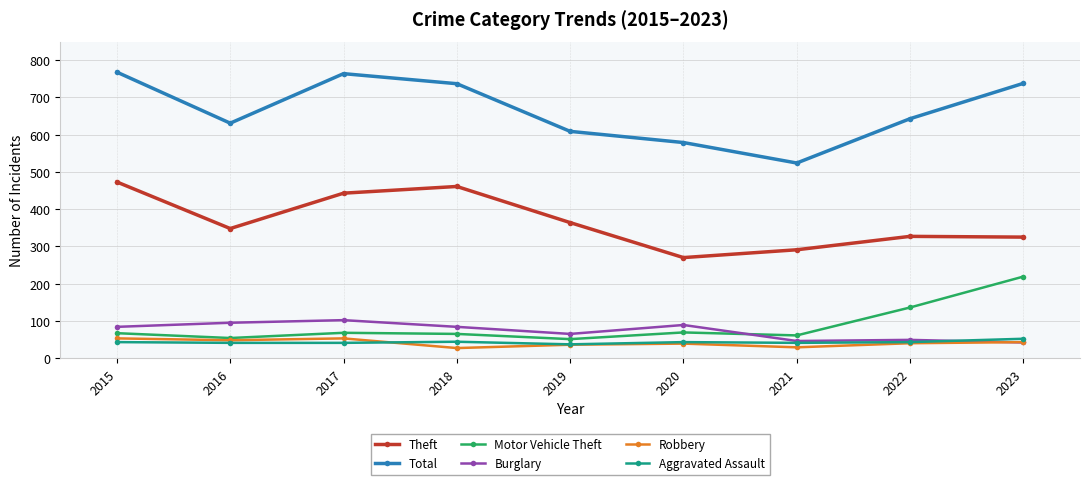

The value of Total at 2020 is 987. True or false?

False